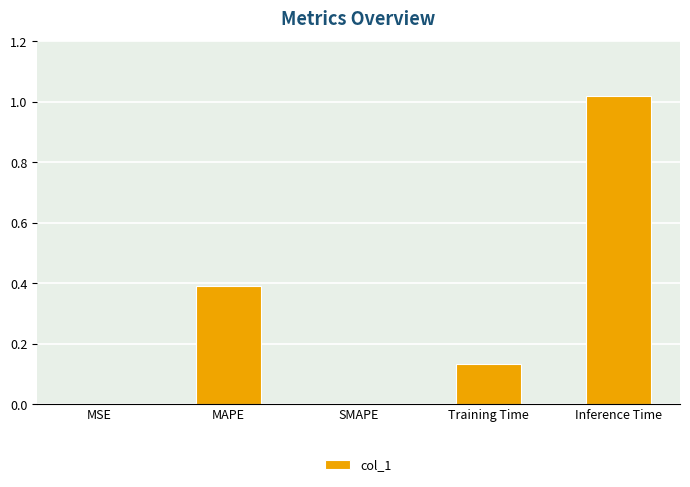

Which label corresponds to the largest value in the chart?

Inference Time